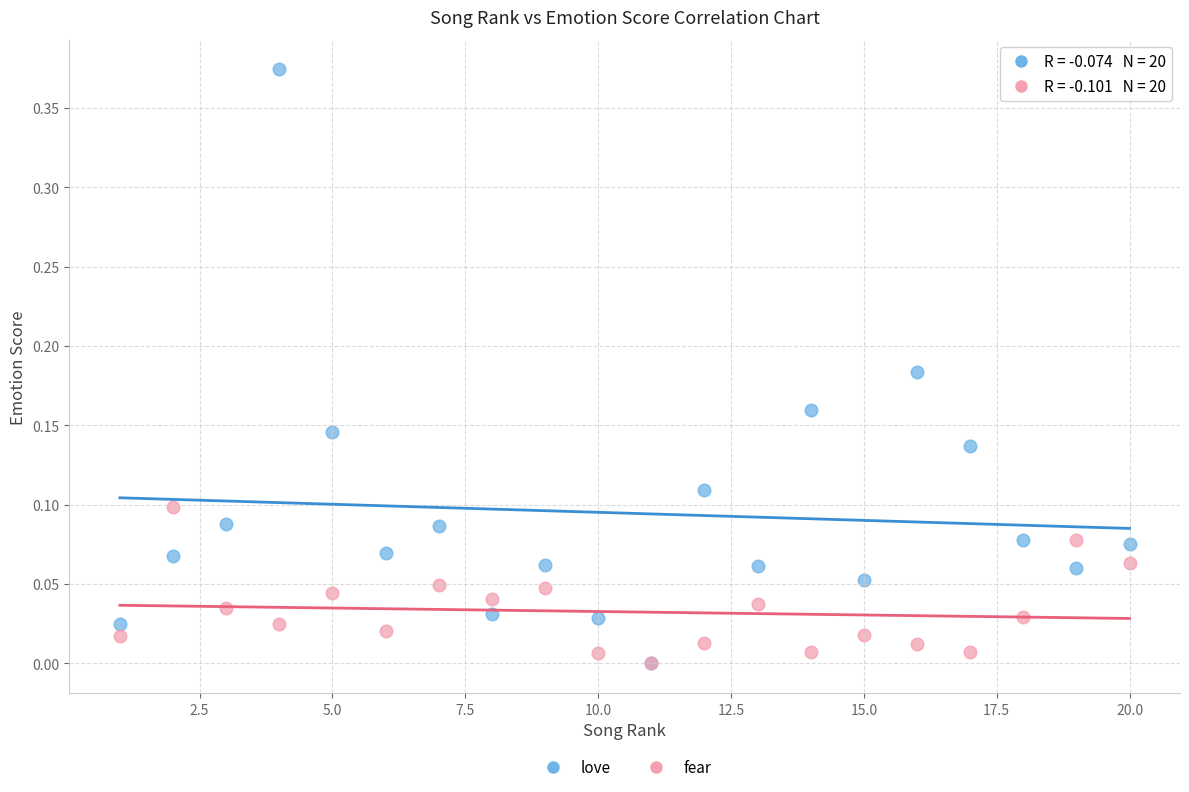

Which series contains the highest Y value?

love